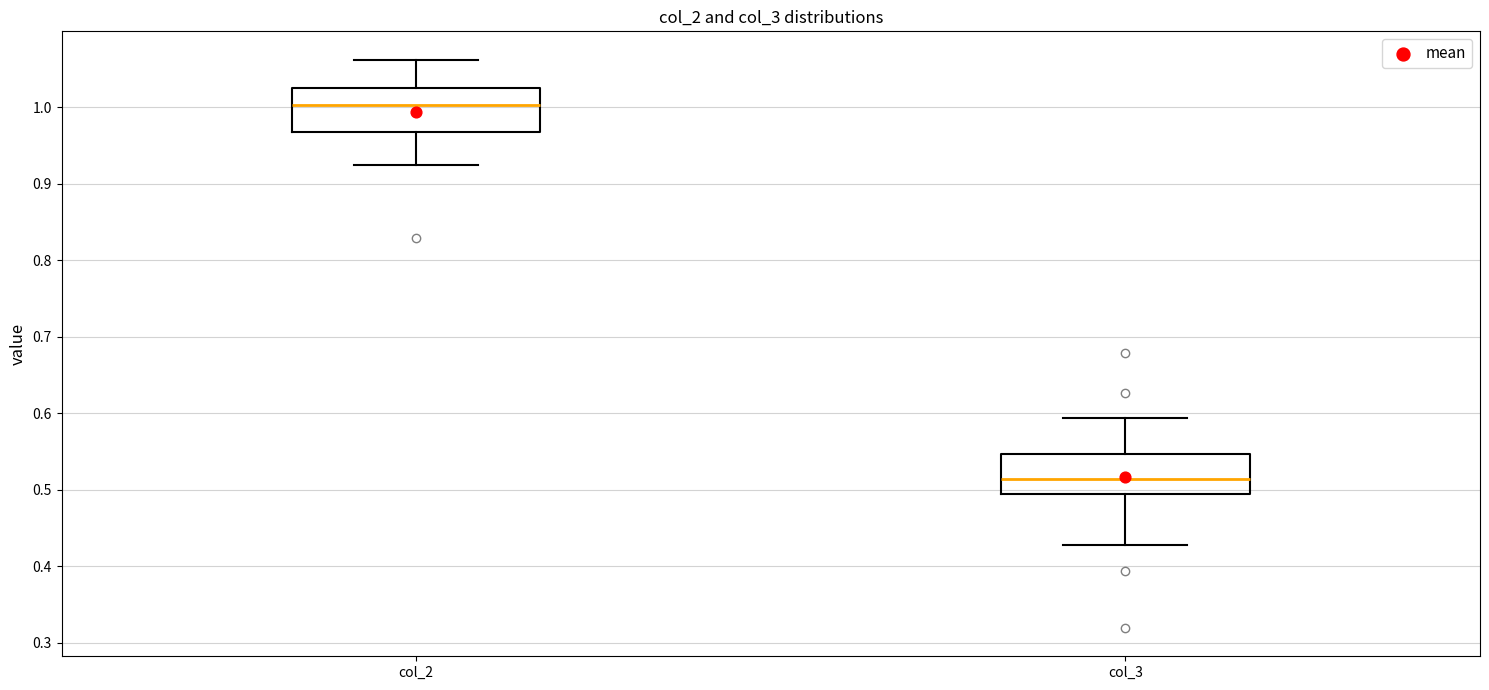

Where does the upper whisker of the box for col_2 end on the y-axis? The values are not printed on the chart, so give them approximately, as read against the axis.

1.06